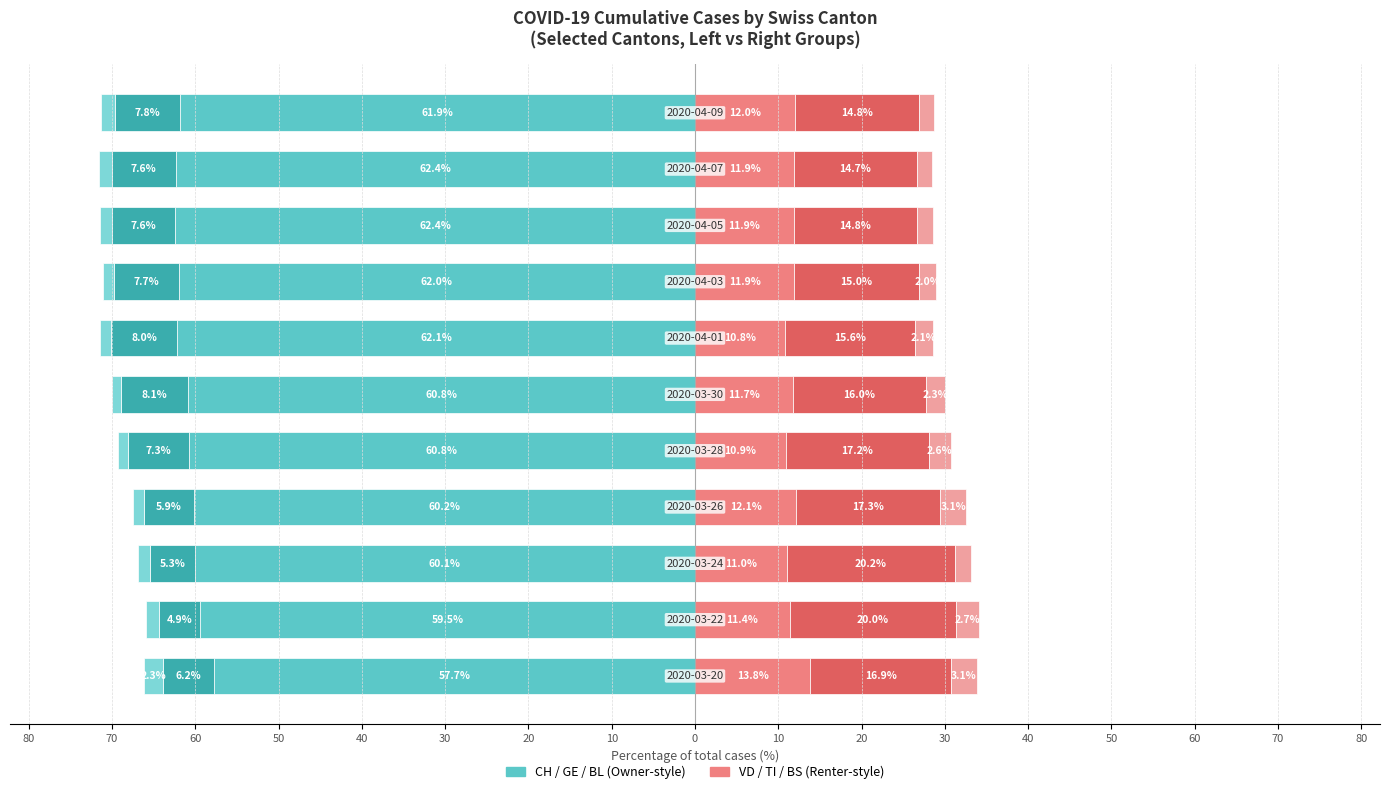

How many categories are shown in the chart?

11